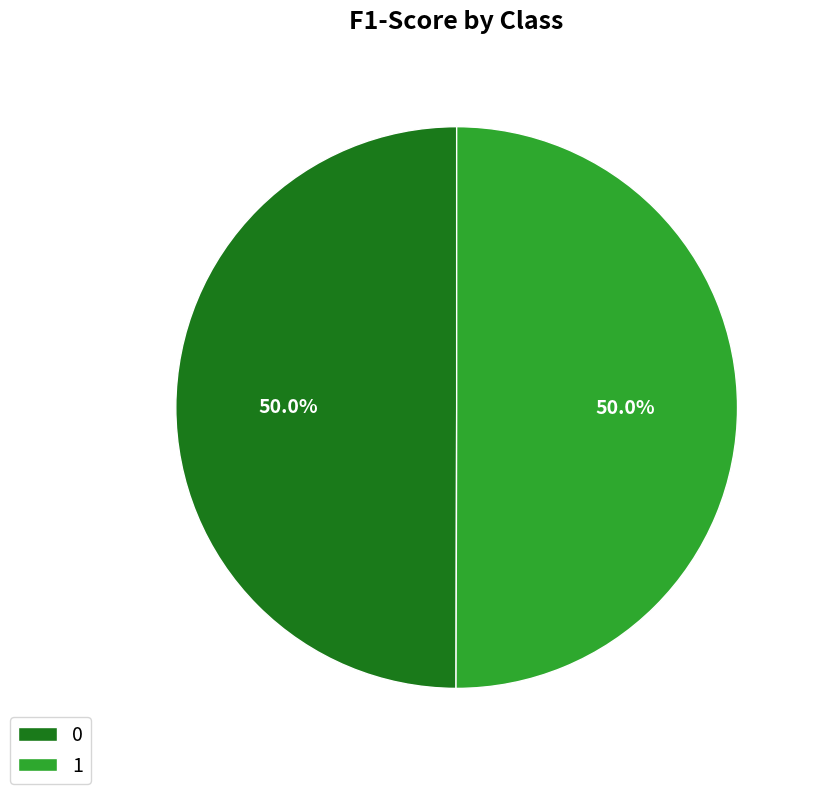

The 1 slice represents 44% of the pie. True or false?

False